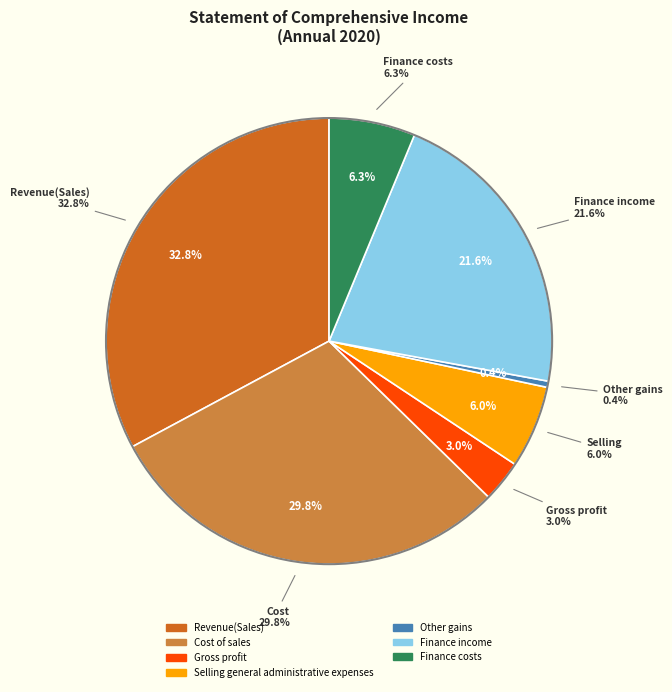

How many slices are in this pie chart?

7